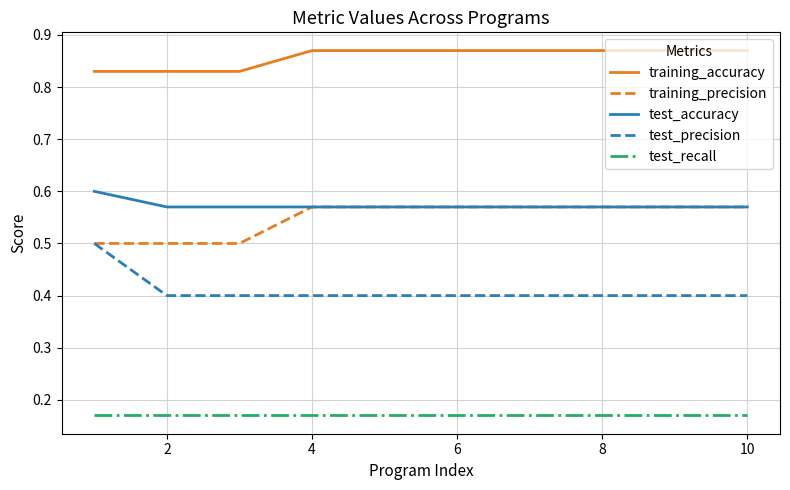

Which series has the largest total across all categories?

training_accuracy